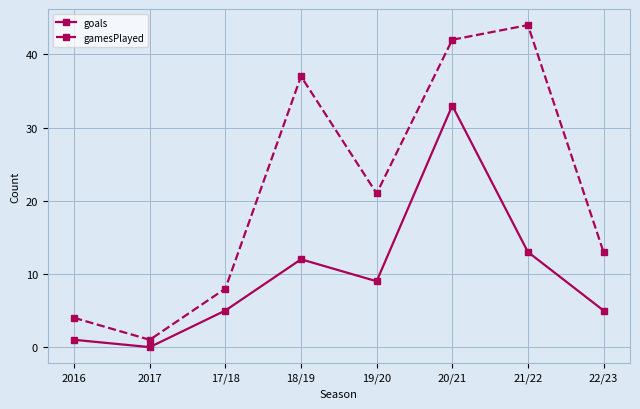

Is it true that goals equals 22 at 21/22?

False